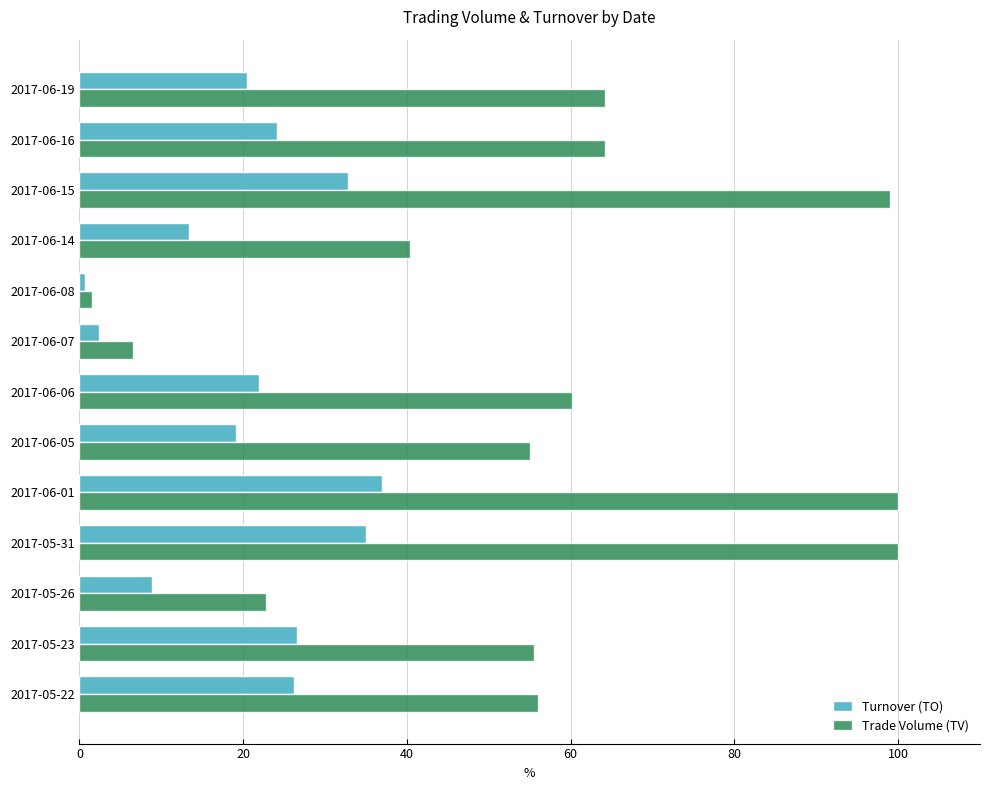

What is the total value across all series at 2017-06-15?

131.8